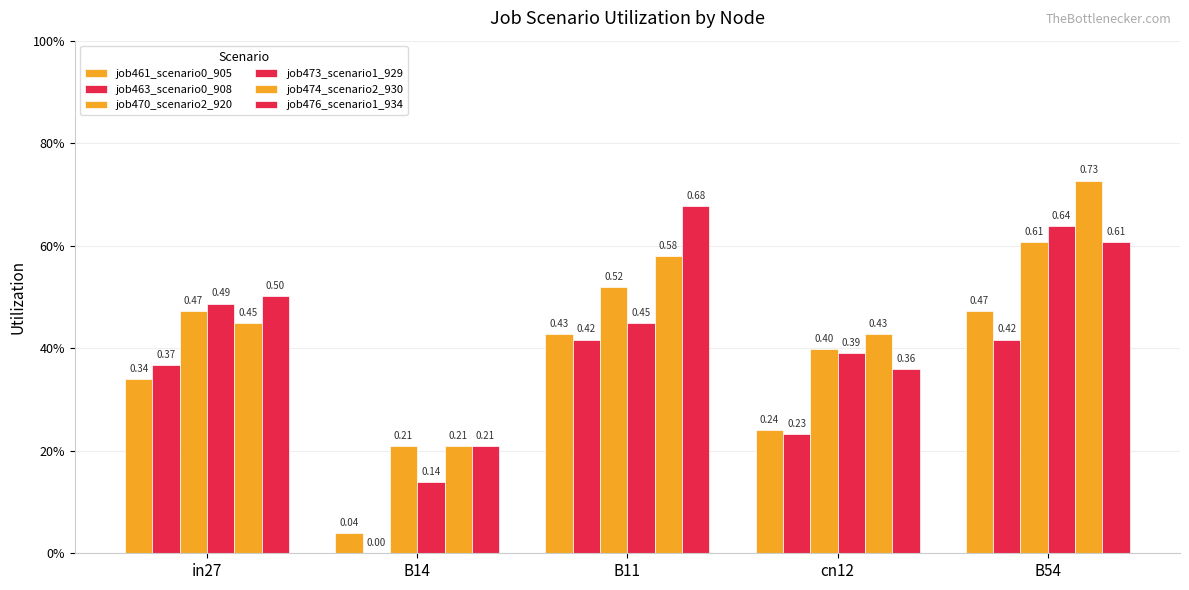

What is the difference between the highest and lowest values at in27?

0.2